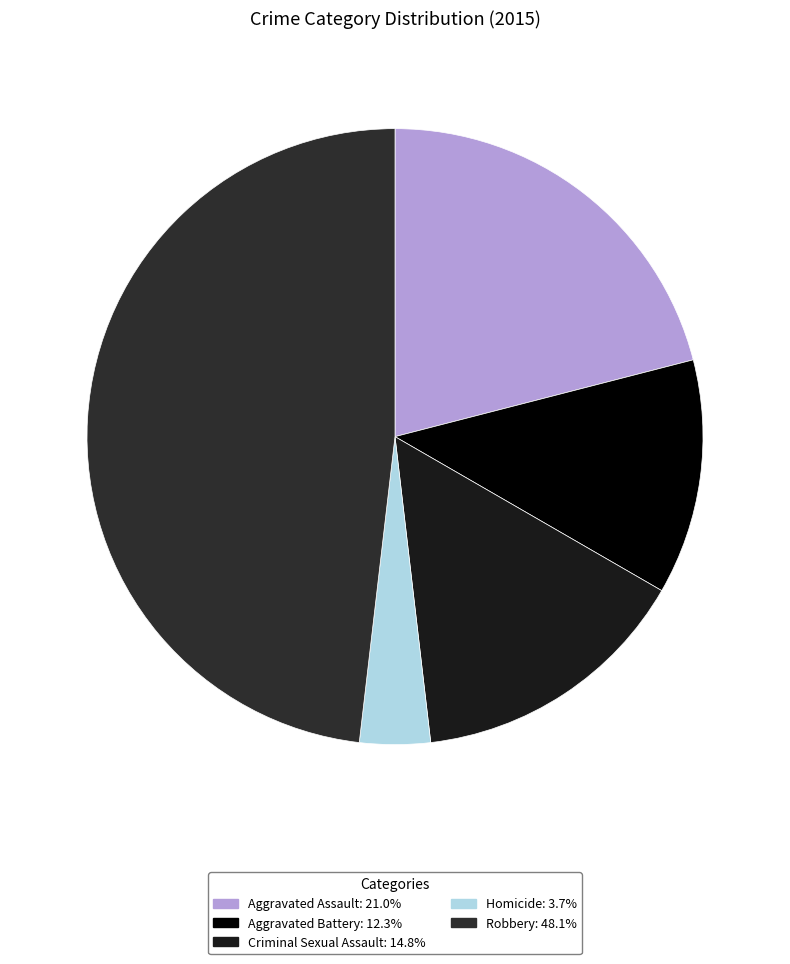

The Aggravated Assault slice represents 21% of the pie. True or false?

True